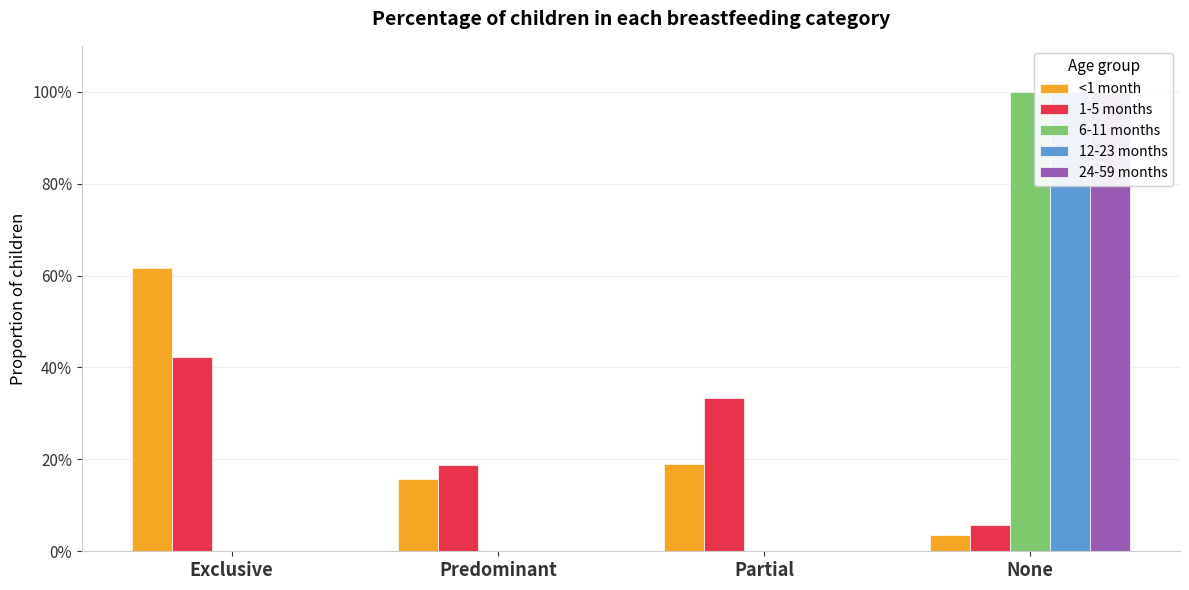

What is the difference between the maximum and minimum values in the 1-5 months series?

0.4